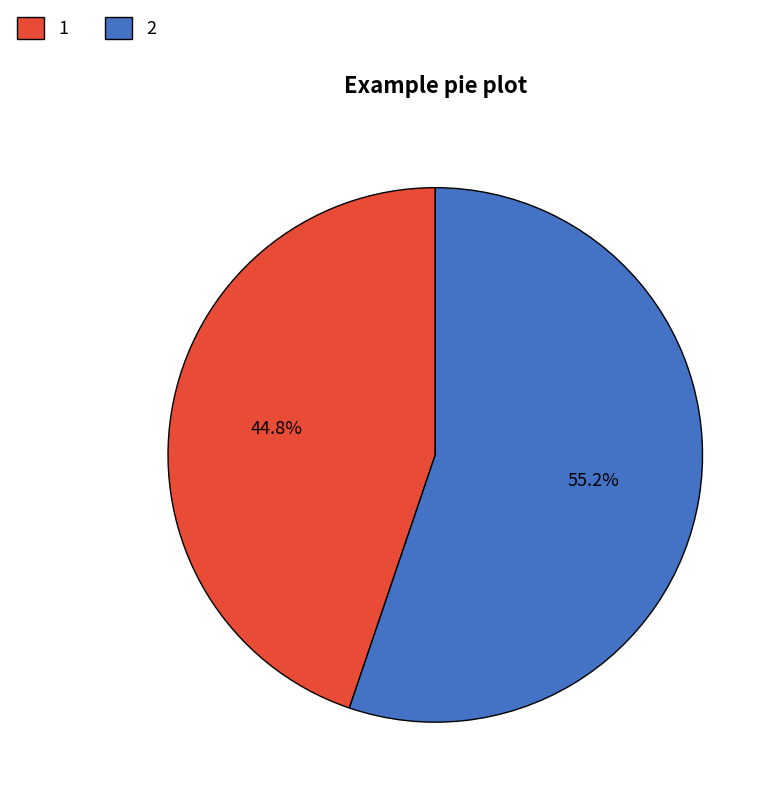

Count the number of slices in the pie.

2